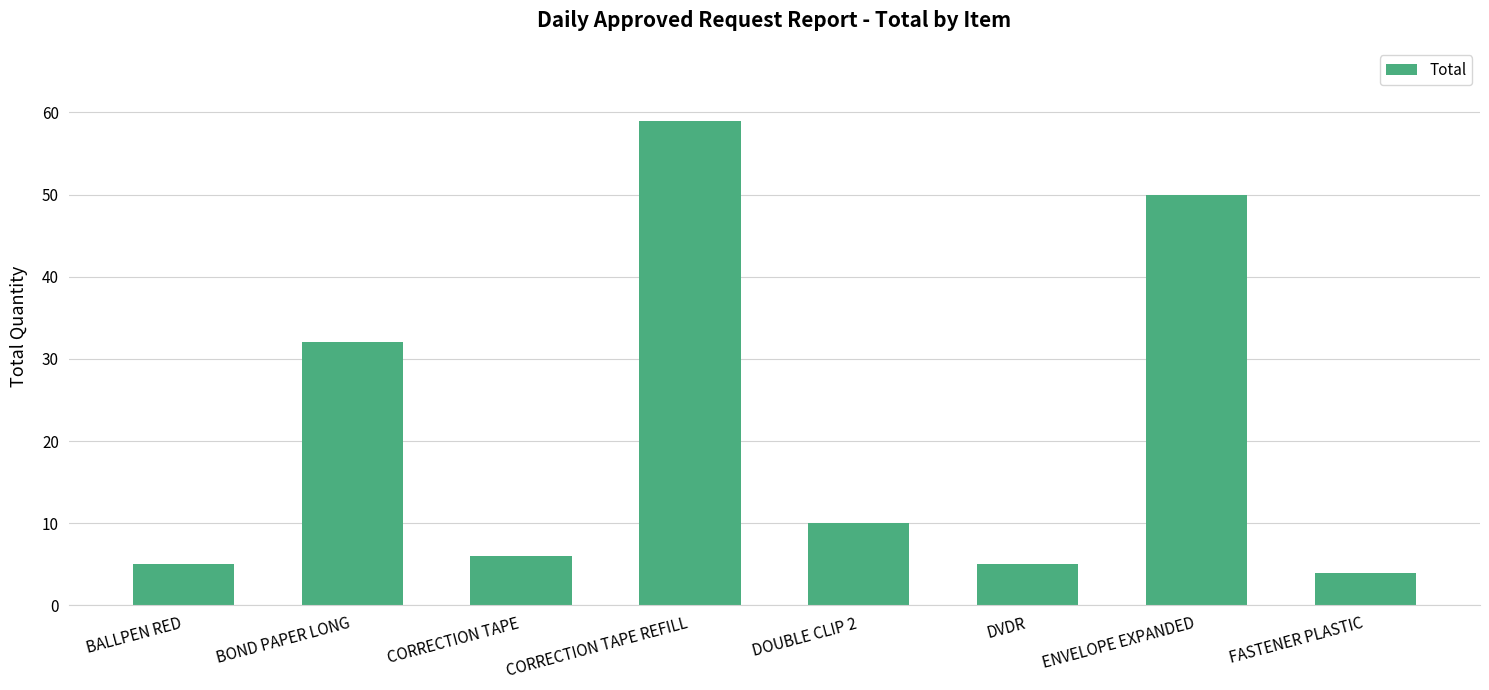

What is the approximate value at BOND PAPER LONG, to the nearest 5?

30